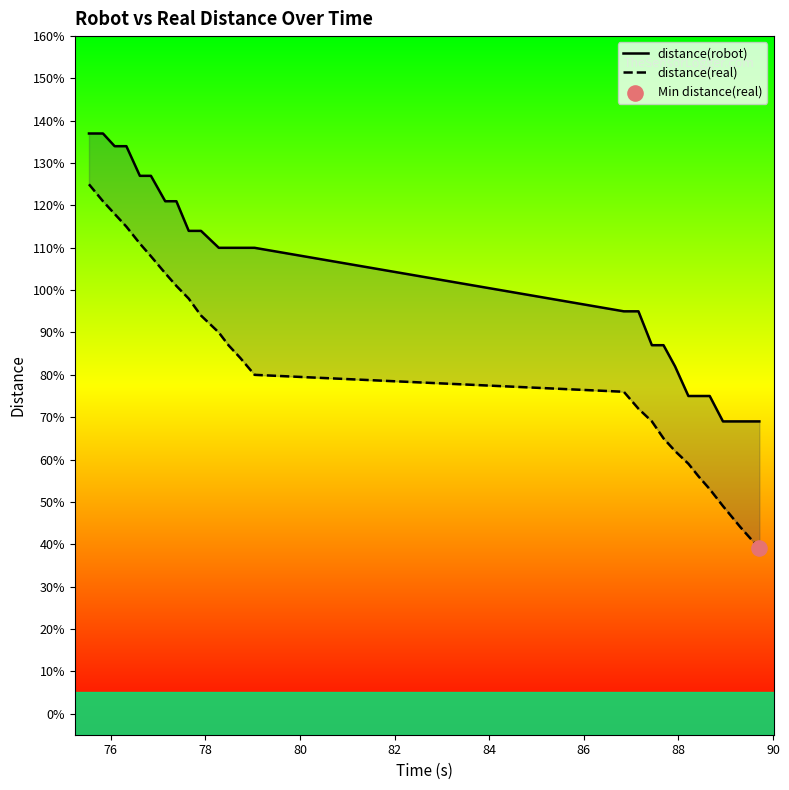

Is the value of distance(robot) at 15 greater than the value of distance(real) at 15?

Yes